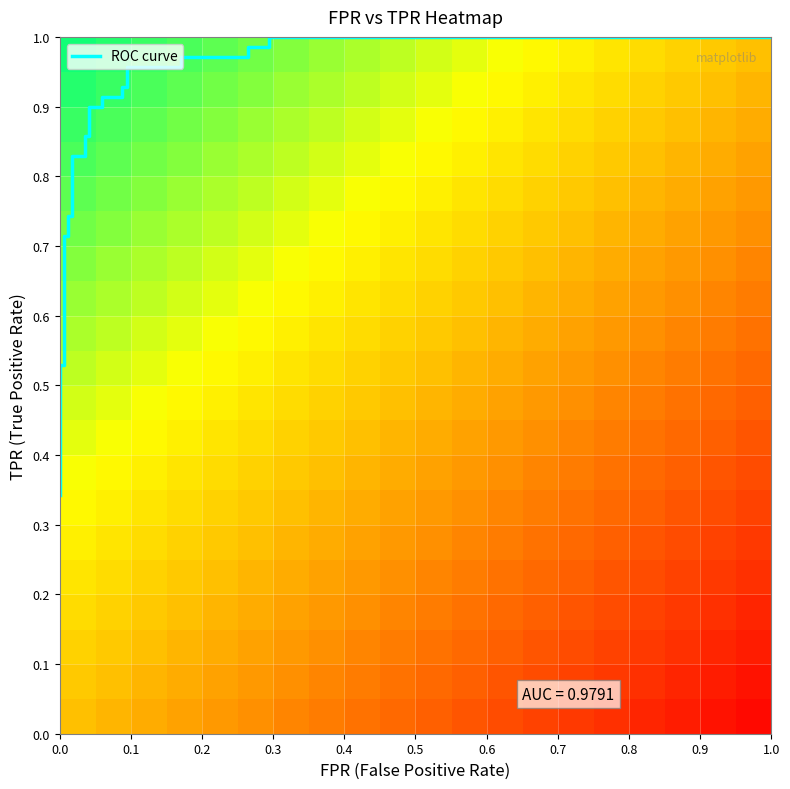

What is the average value?

0.8